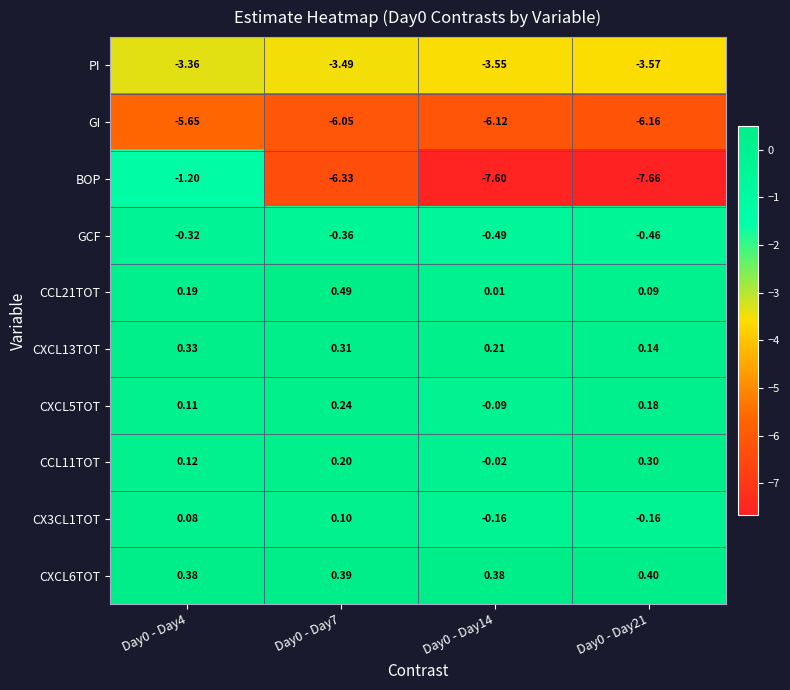

What is the difference between the highest and lowest values at Day0 - Day14?

8.0